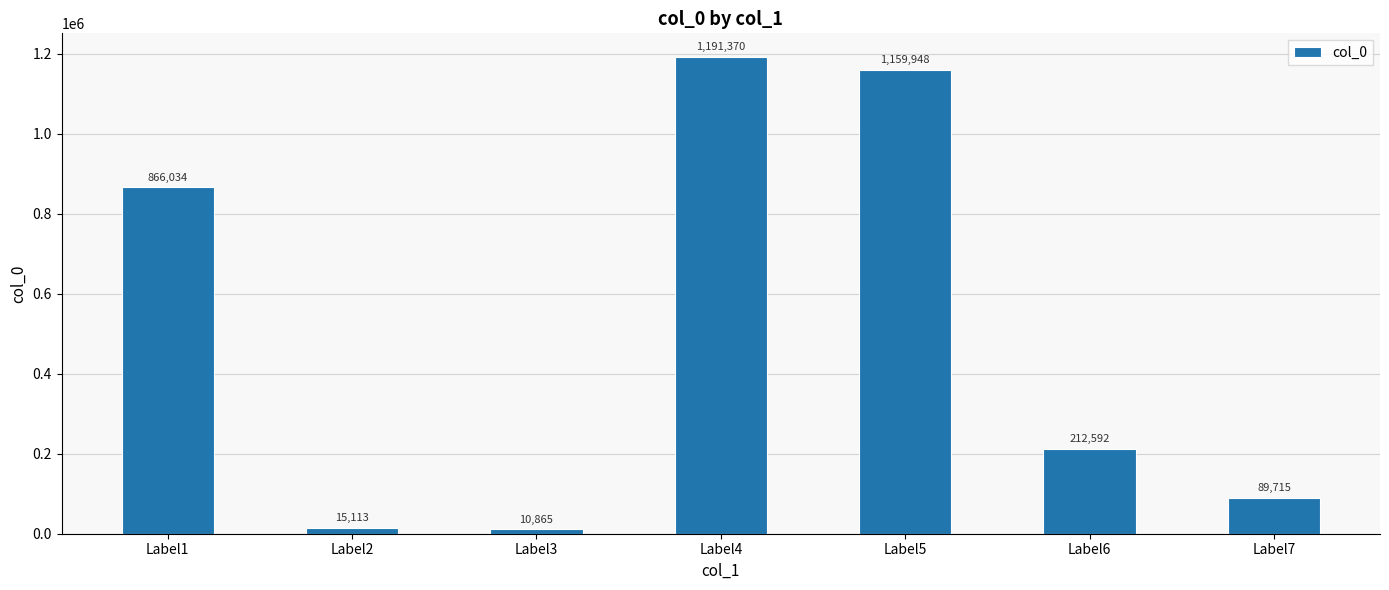

List the labels in order of value, smallest first.

Label3, Label2, Label7, Label6, Label1, Label5, Label4